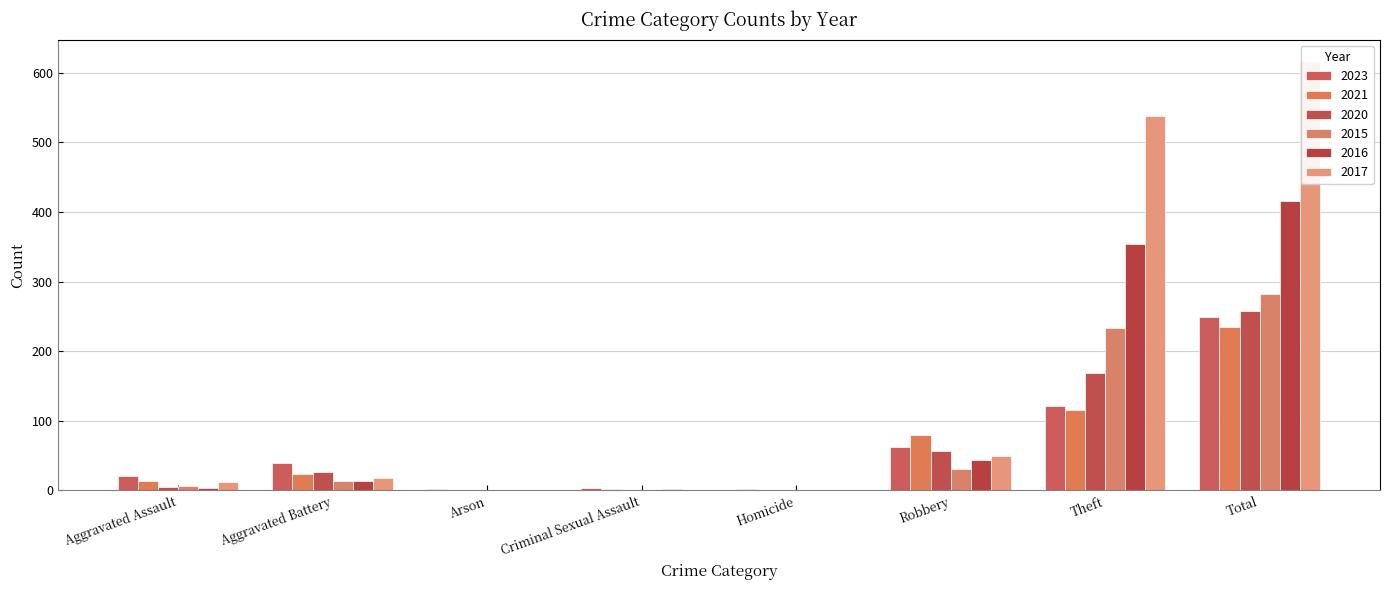

Is the value of 2021 at Criminal Sexual Assault greater than the value of 2015 at Aggravated Assault?

No